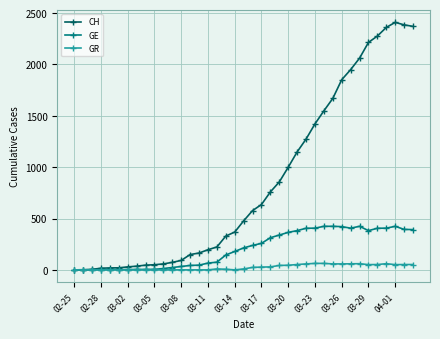

True or false: GR has more than 1 points higher than both neighbors.

True